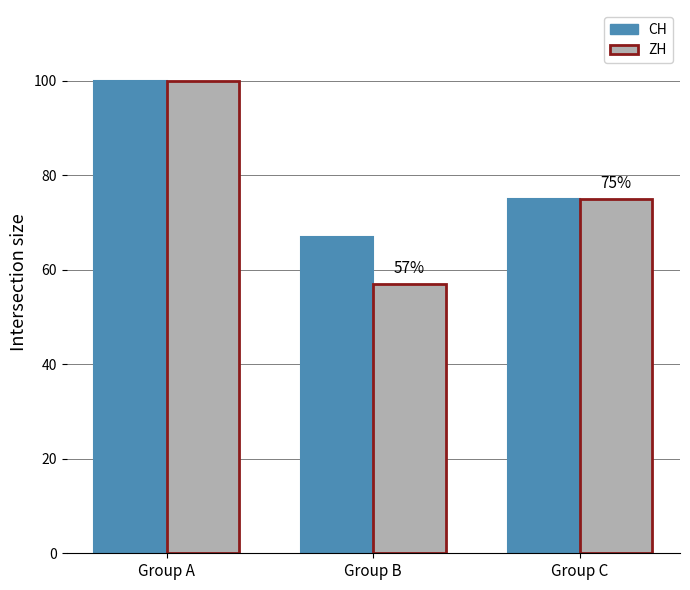

List the labels in order of ZH value, smallest first.

Group B, Group C, Group A